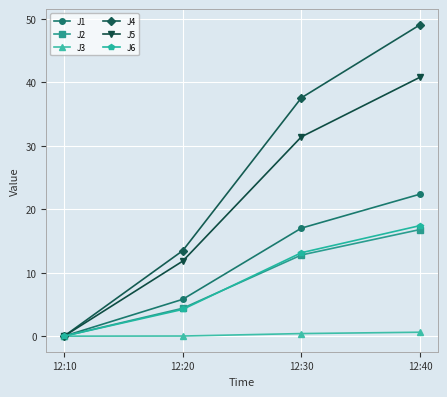

Count the number of categories in the chart.

4